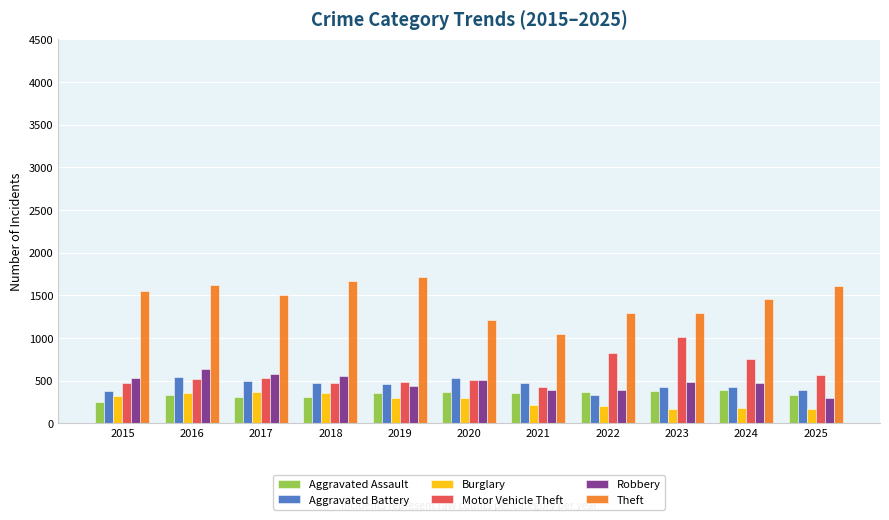

Where does the Aggravated Battery series first go above 459?

2016